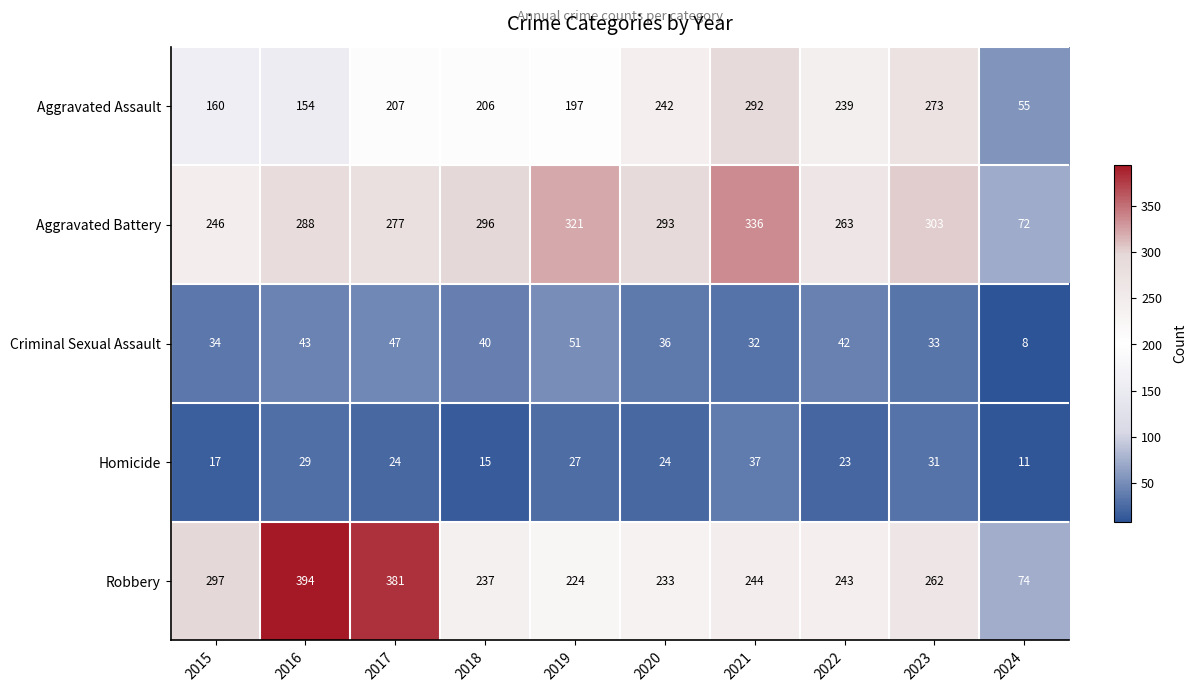

At which category is the sum across all series the highest?

2021